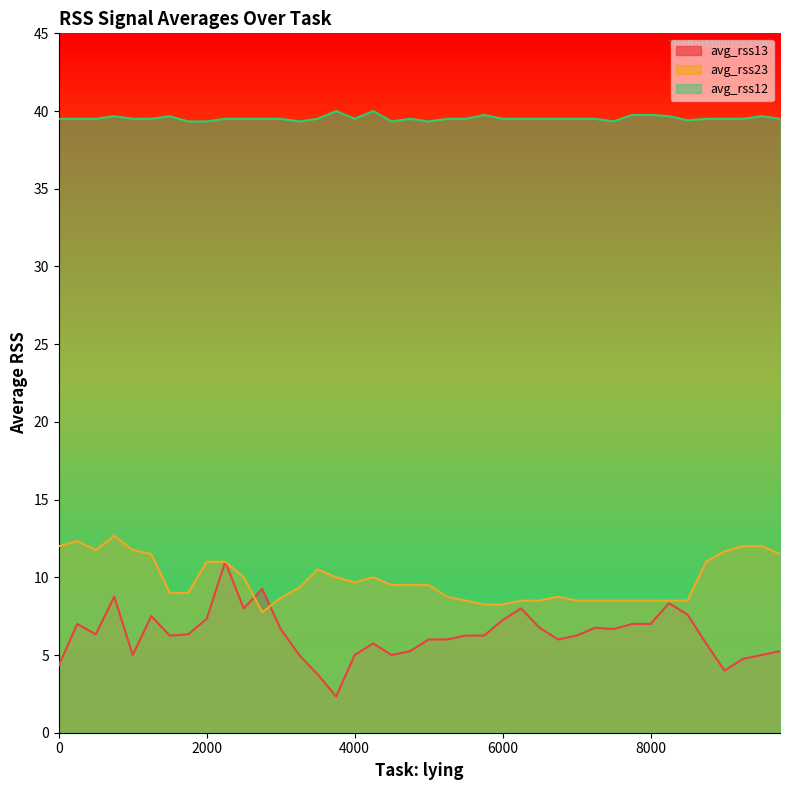

List the series in order of their peak value, highest first.

avg_rss12, avg_rss23, avg_rss13